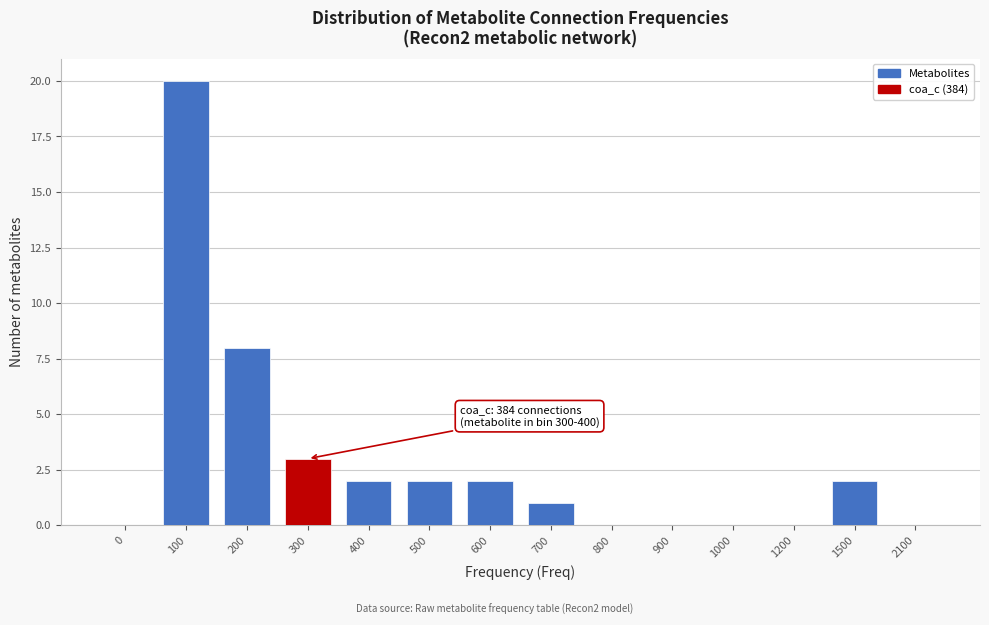

Reading left to right, extract all data points from this chart.

0=0	100=20	200=8	300=3	400=2	500=2	600=2	700=1	800=0	900=0	1000=0	1200=0	1500=2	2100=0